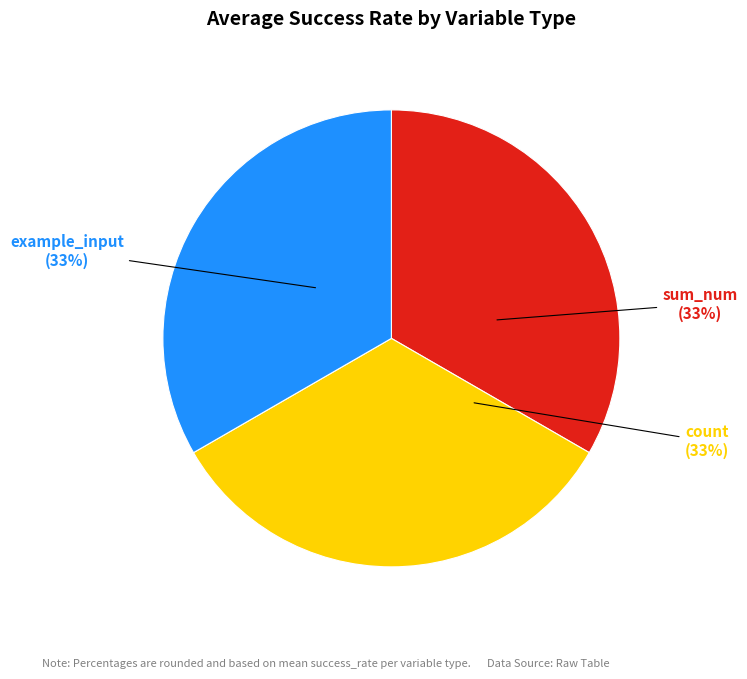

The count slice represents 22% of the pie. True or false?

False